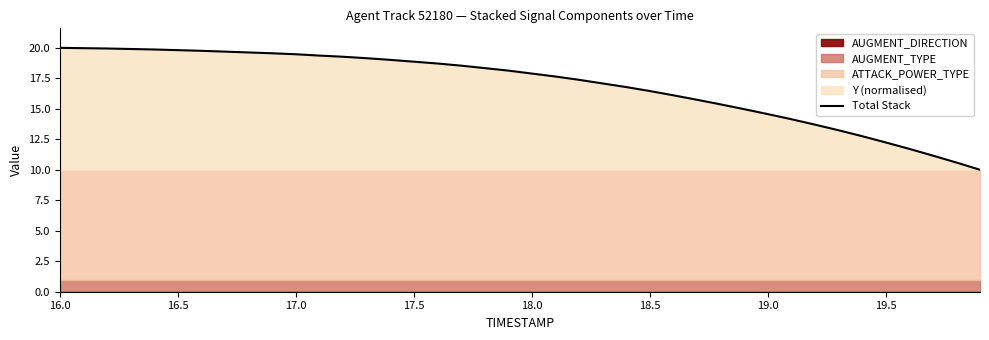

Which category has the highest value across all series?

16.0